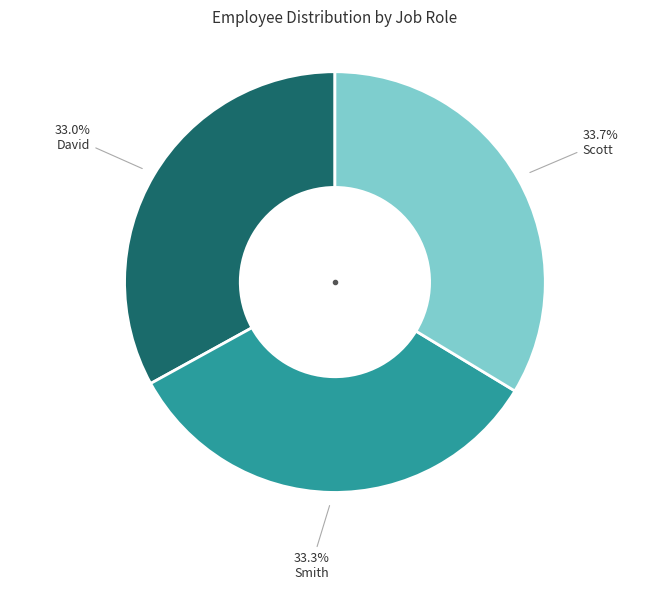

Is there any slice that represents more than half of the pie?

No